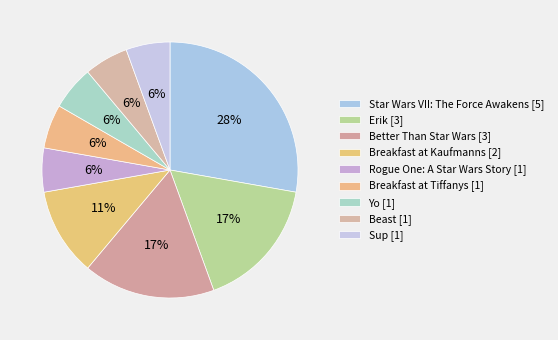

Rank the categories by value from highest to lowest.

Star Wars VII: The Force Awakens, Erik, Better Than Star Wars, Breakfast at Kaufmanns, Rogue One: A Star Wars Story, Breakfast at Tiffanys, Yo, Beast, Sup